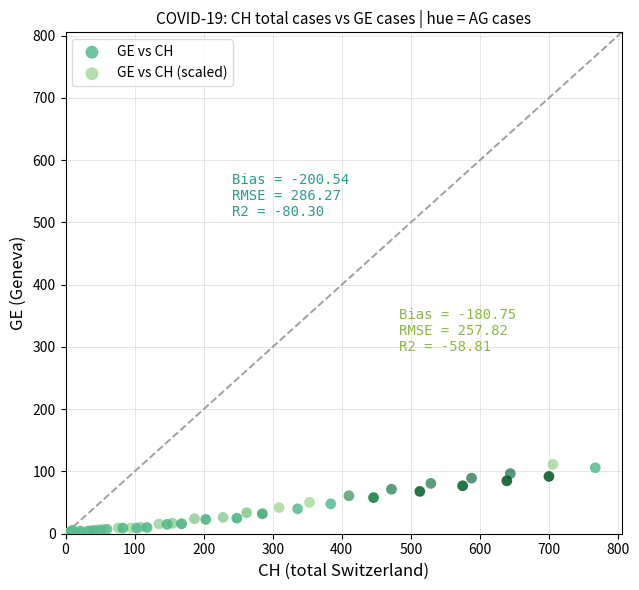

Which series has the widest spread of Y values?

GE vs CH (scaled)